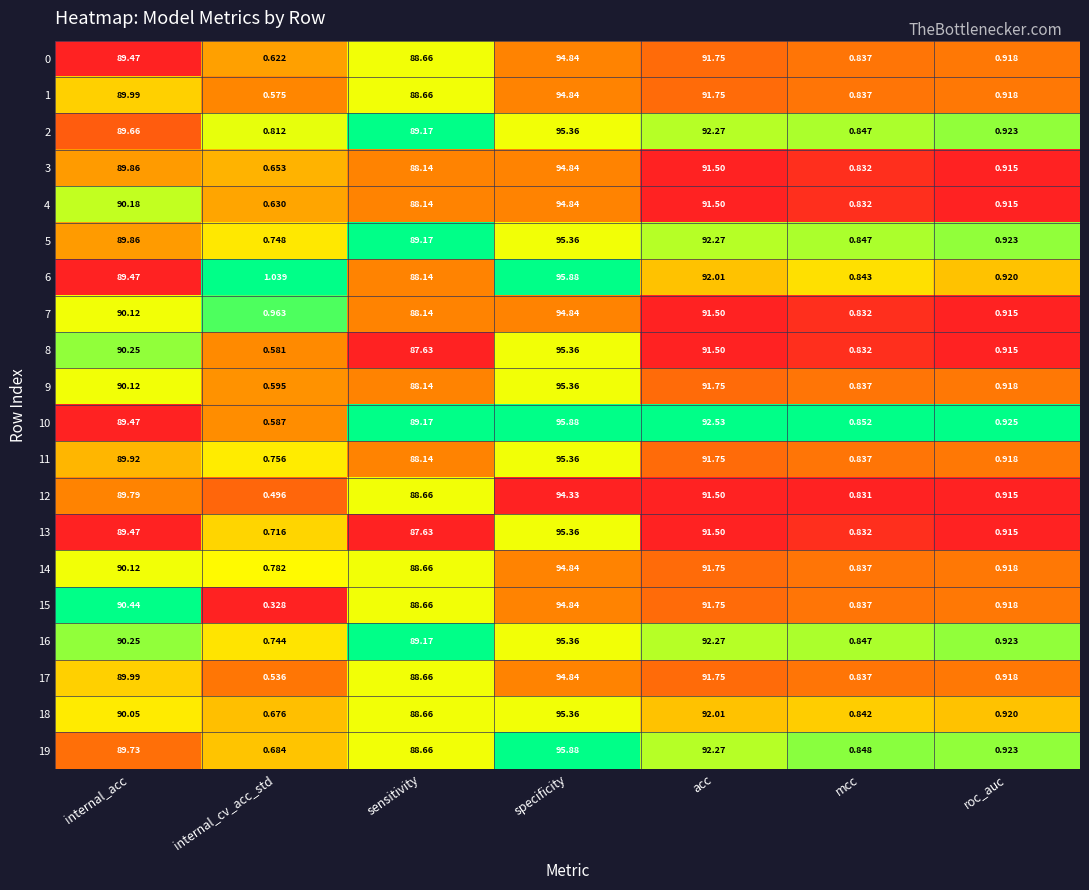

At which category does the chart reach its minimum across all series?

internal_cv_acc_std